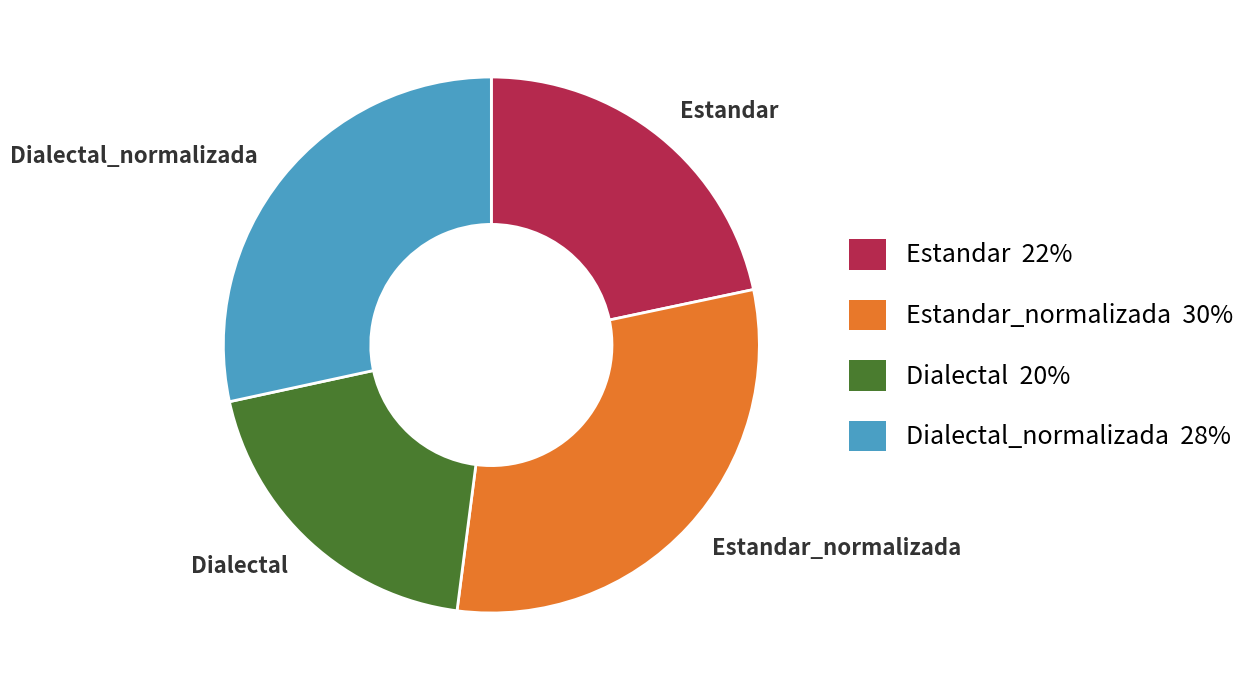

Combined, do Dialectal_normalizada and Dialectal account for over 50%?

No